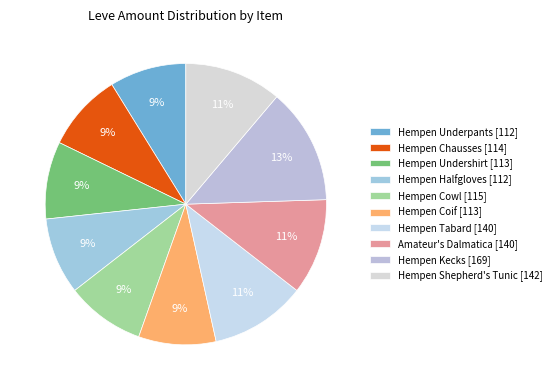

Count the number of slices in the pie.

10